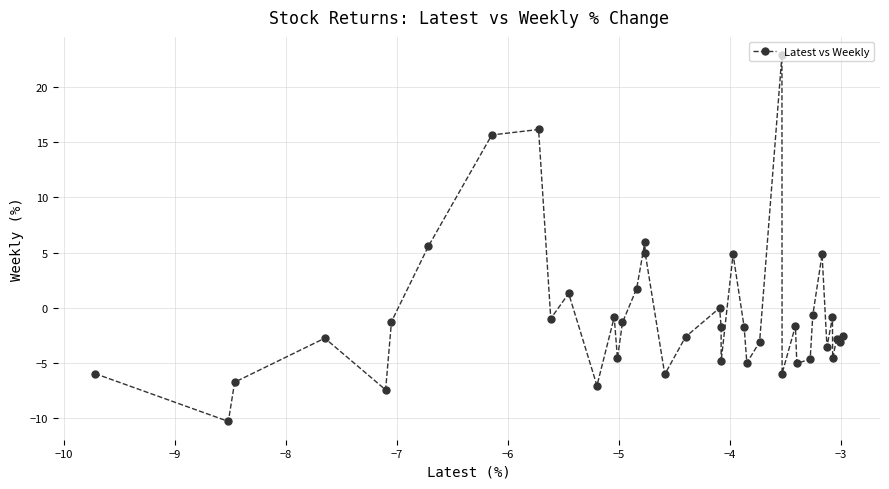

What is the maximum value shown in the chart?

22.8